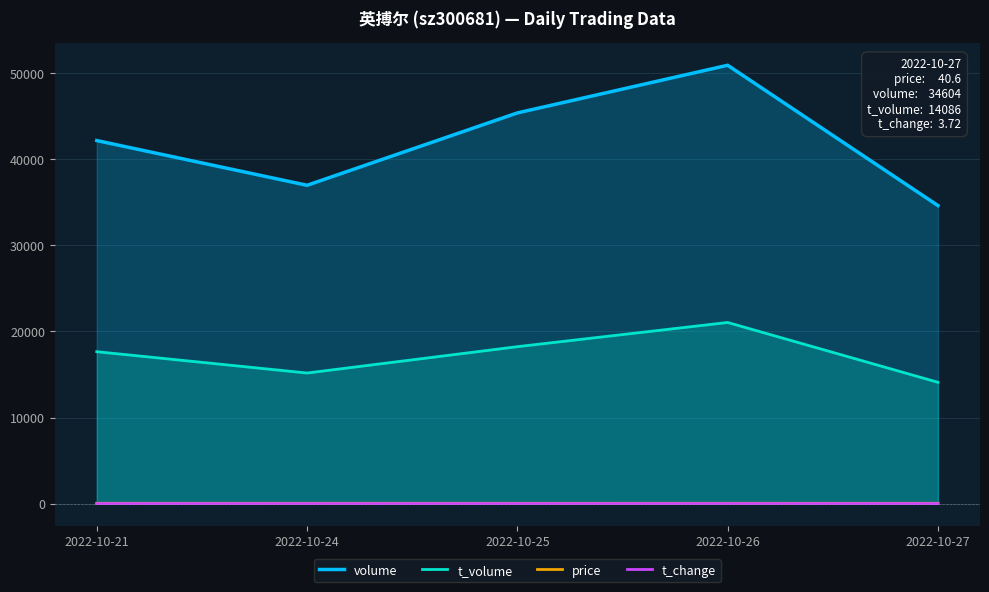

Which series has the largest total across all categories?

volume